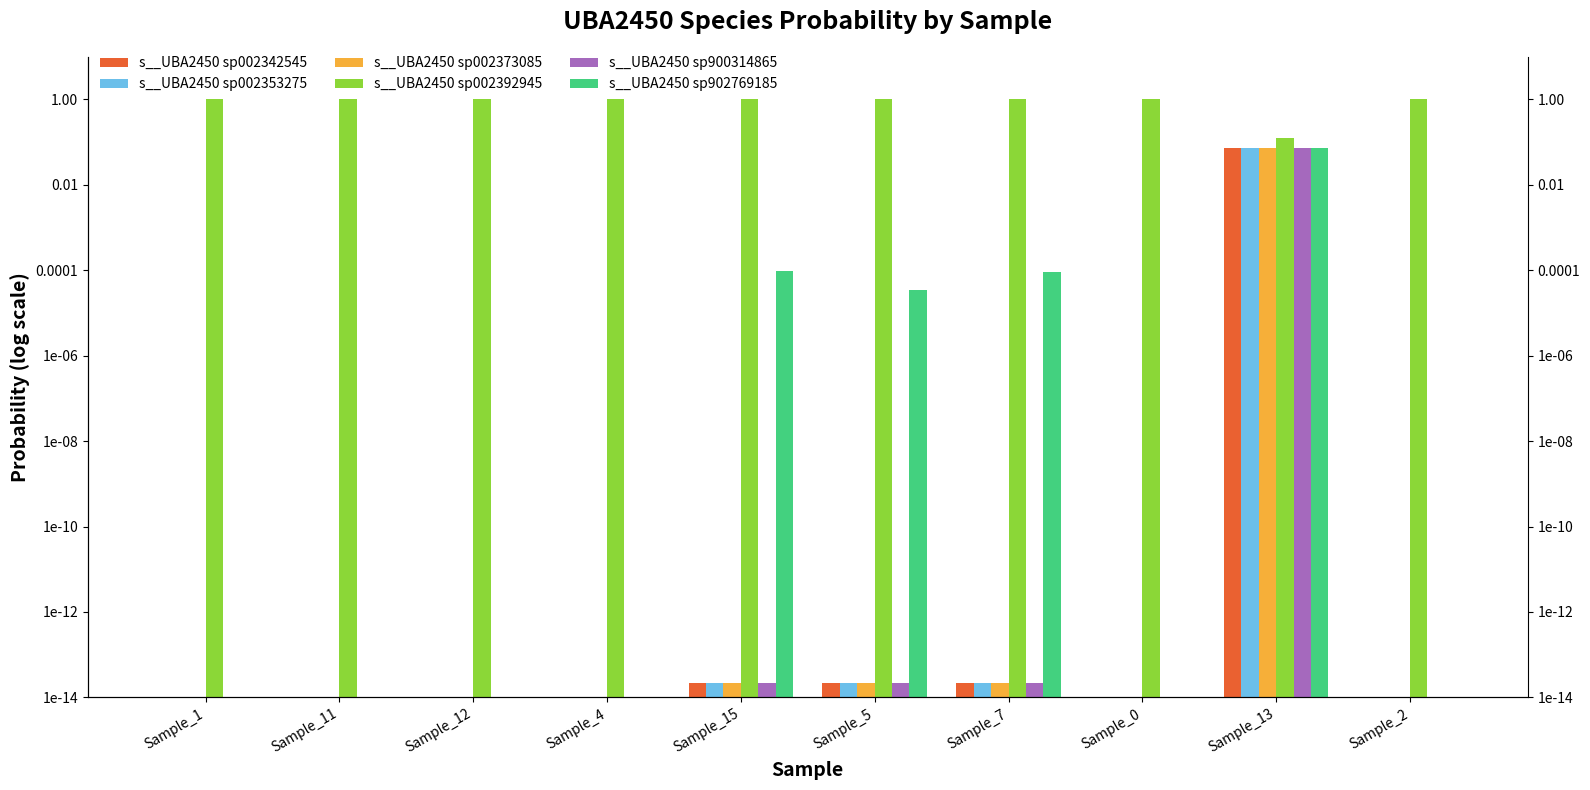

Read the s__UBA2450 sp902769185 value at Sample_13.

0.1